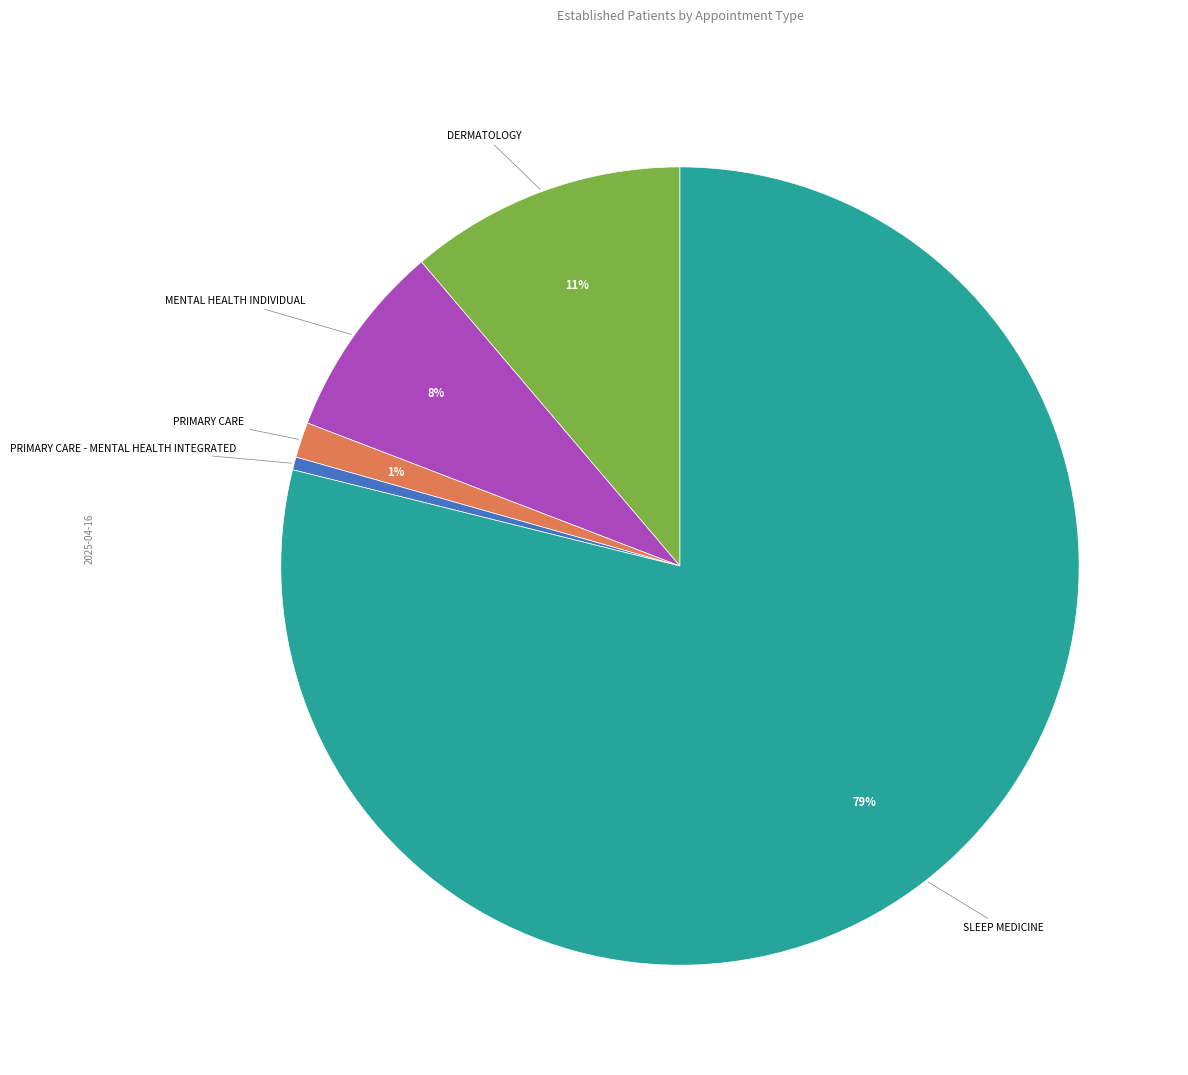

Which category has the biggest portion of the pie?

SLEEP MEDICINE